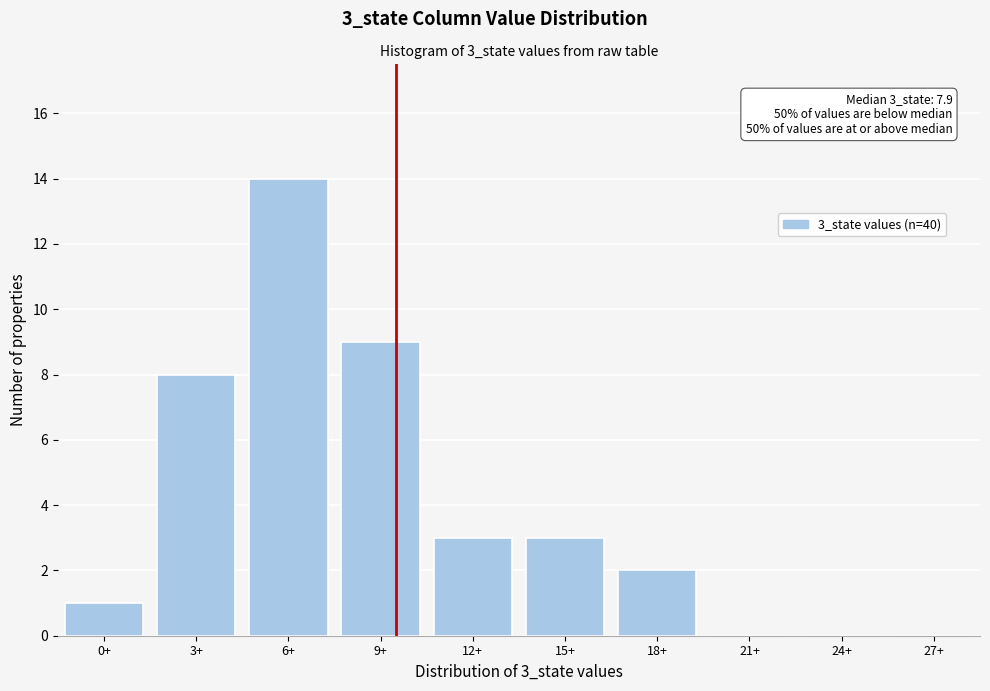

Reading left to right, what are all the values shown in this chart?

0+=1	3+=8	6+=14	9+=9	12+=3	15+=3	18+=2	21+=0	24+=0	27+=0